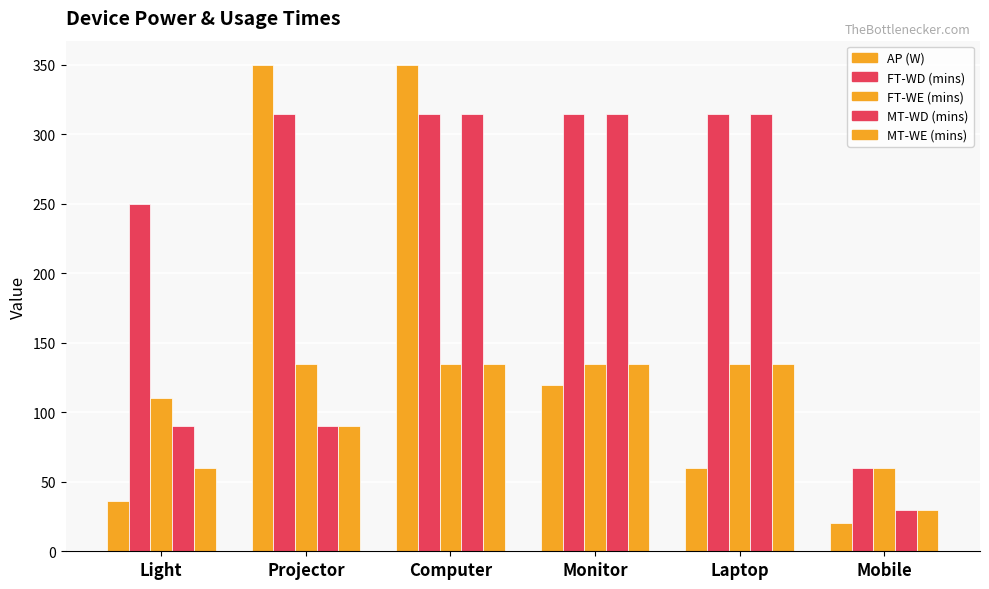

What position from the right is Laptop?

2